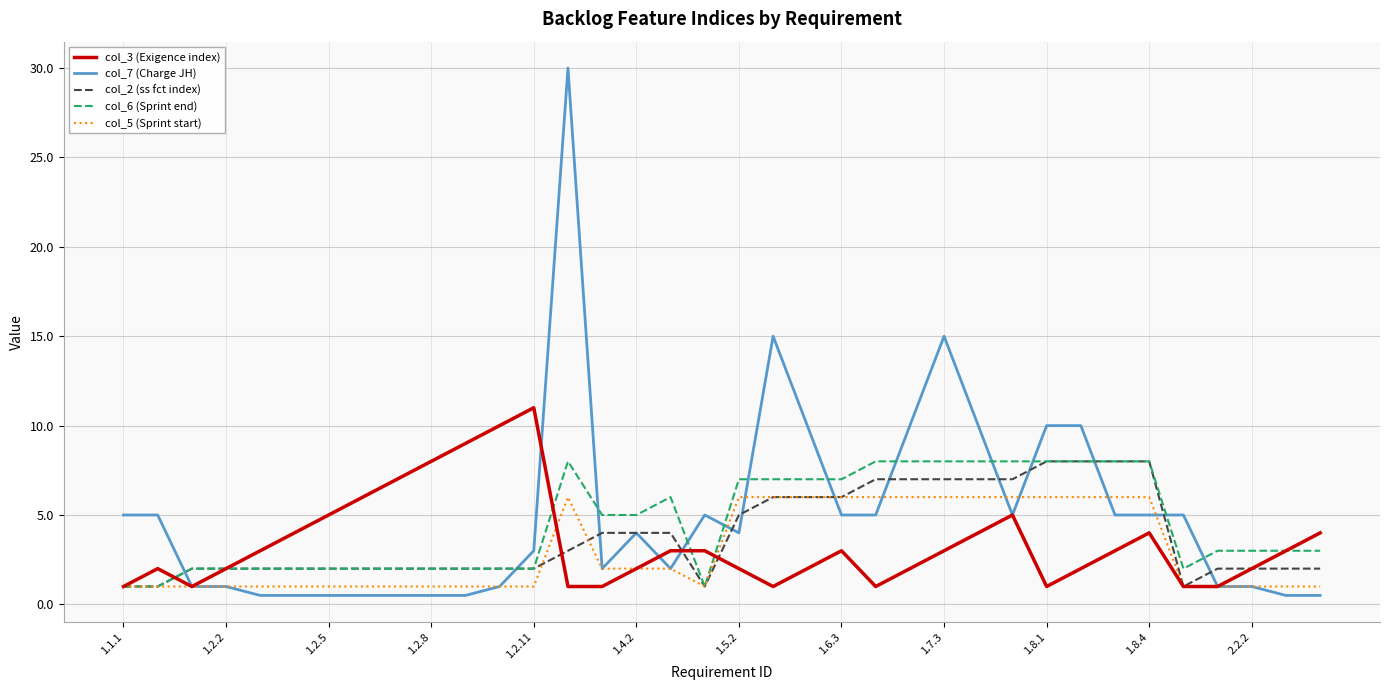

What are all the series names shown in the legend?

col_3 (Exigence index), col_7 (Charge JH), col_2 (ss fct index), col_6 (Sprint end), col_5 (Sprint start)